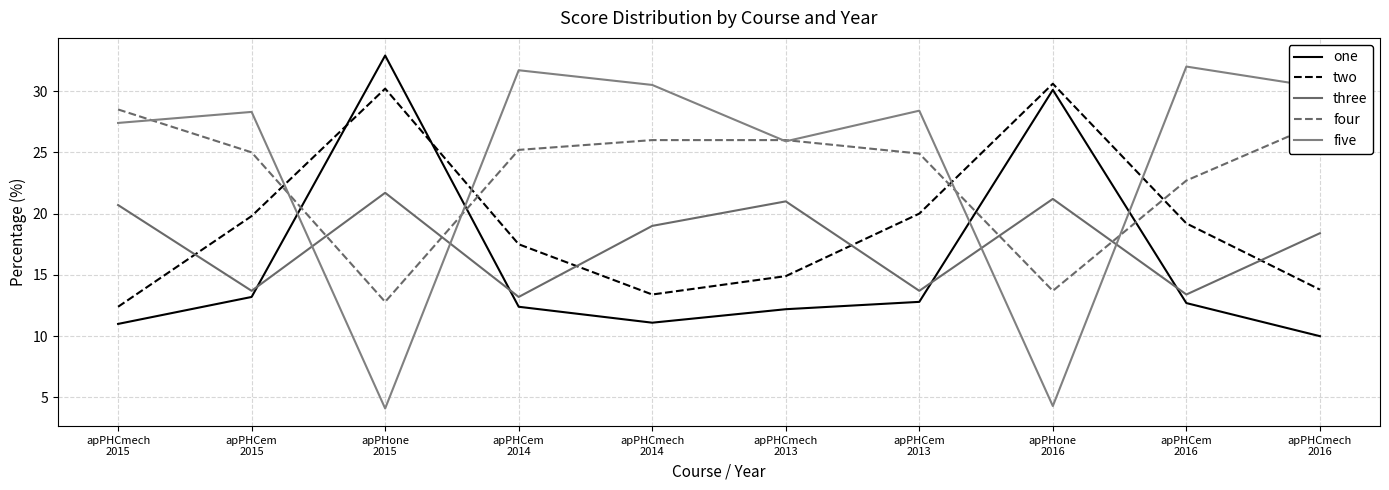

At how many categories does at least one series exceed 6?

10